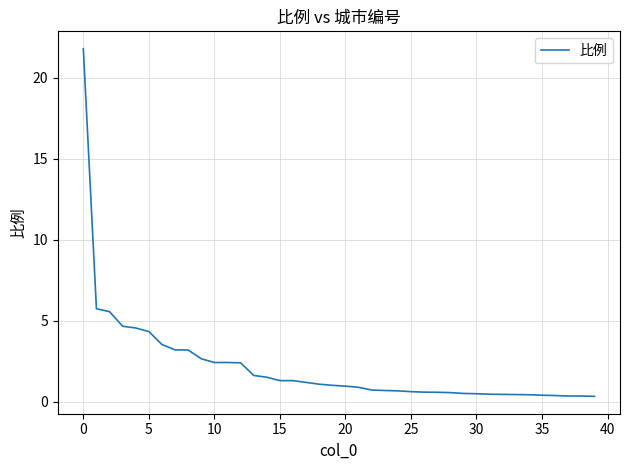

Is this an area chart (filled region under the line)?

No